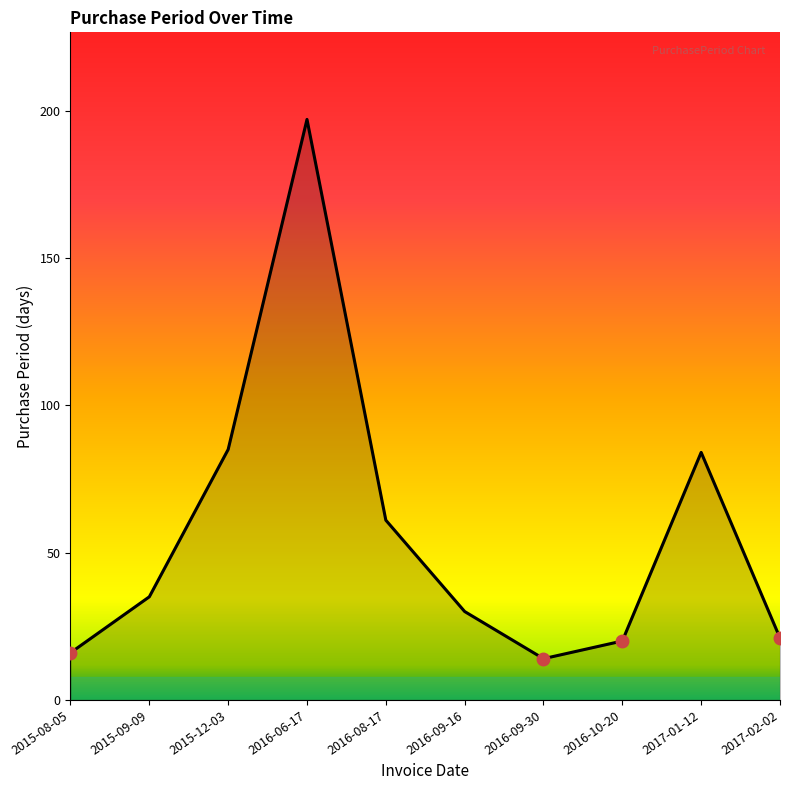

Where is the first local minimum?

2016-09-30